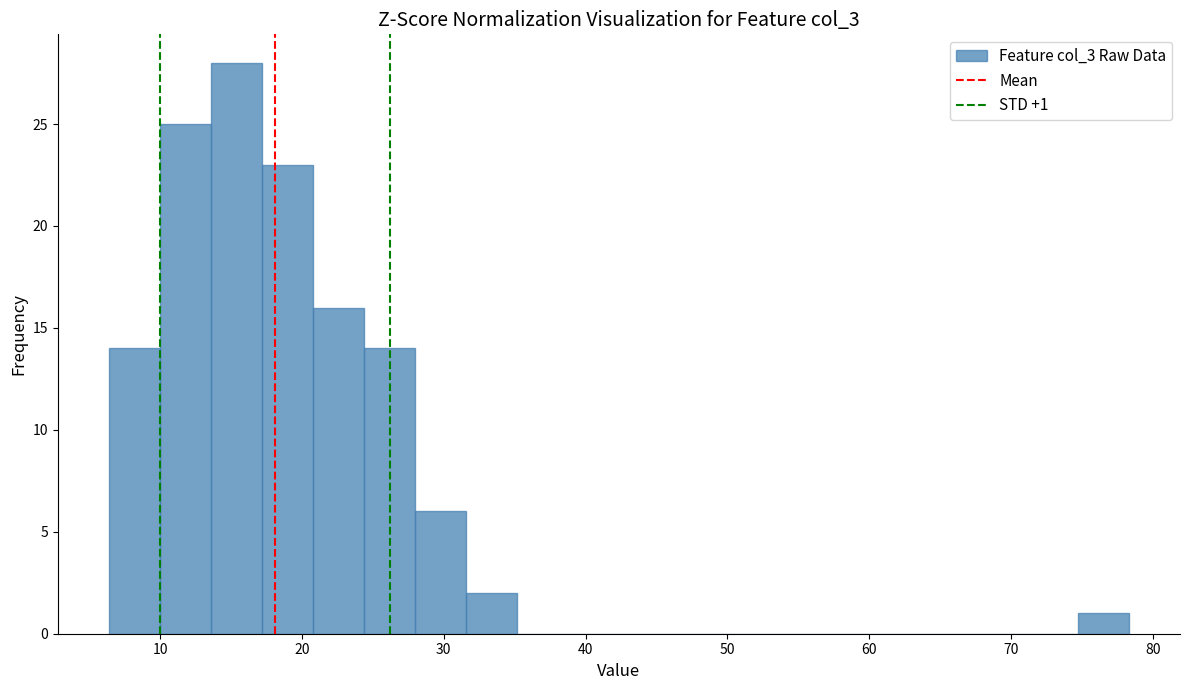

Read against the x-axis, roughly where is the centre of the tallest bar?

15